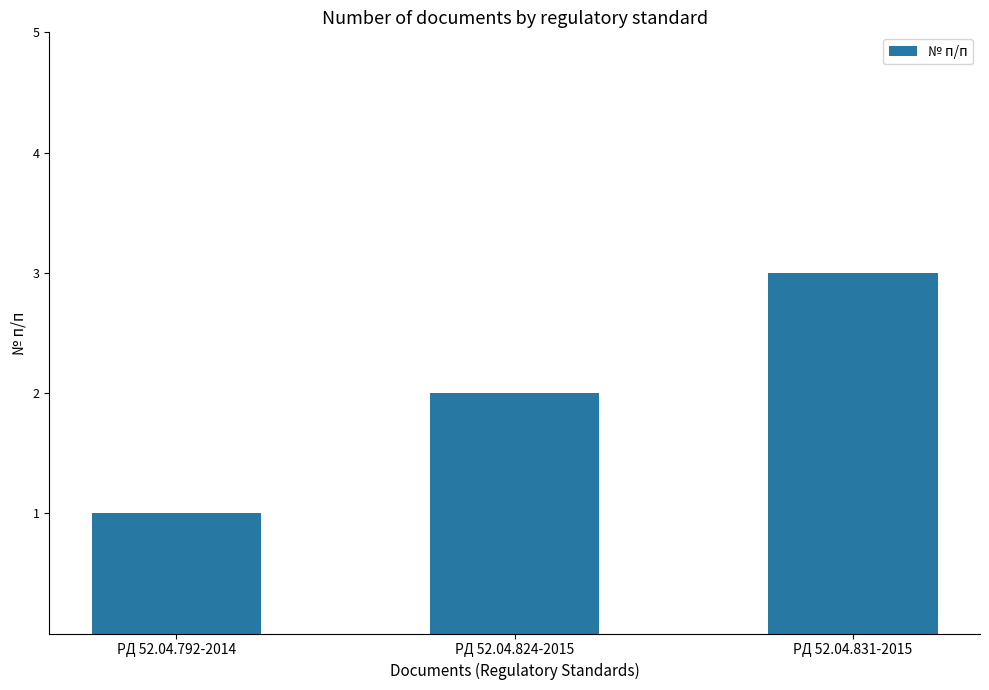

What position from the right is РД 52.04.824-2015?

2